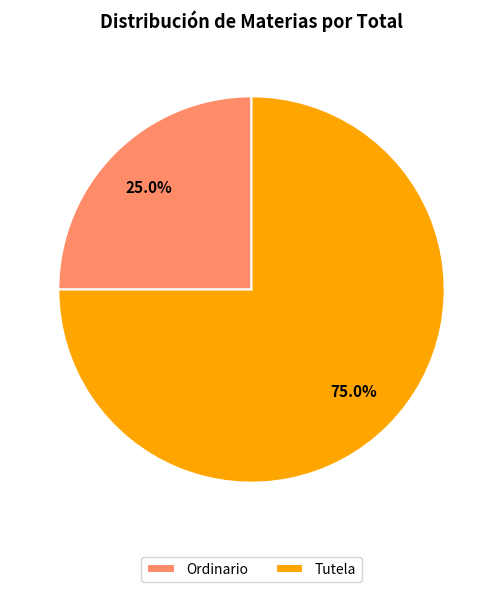

To the nearest percent, what percentage of the pie is Tutela?

75%